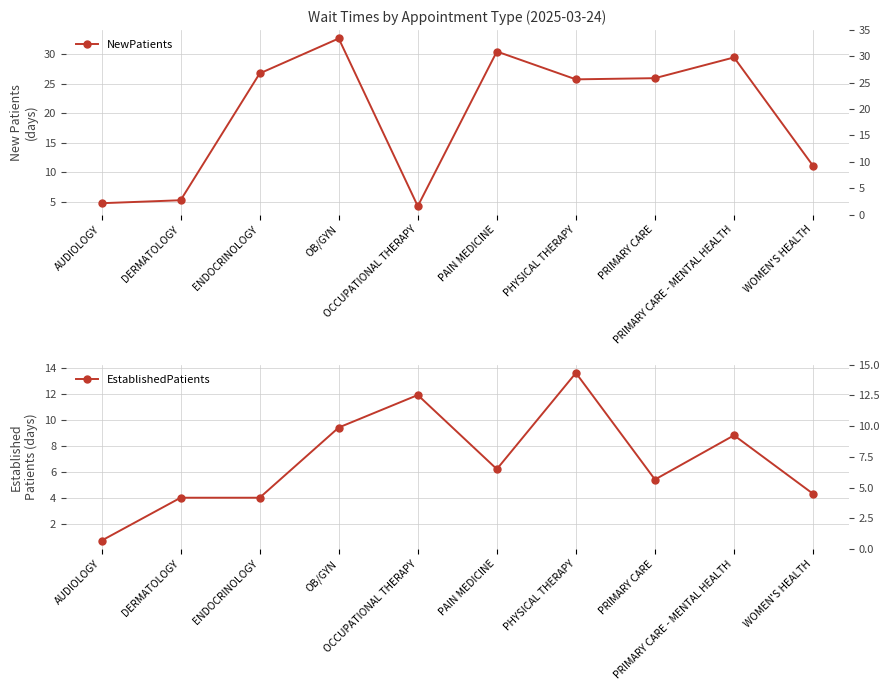

At which category is the sum across all series the highest?

OB/GYN